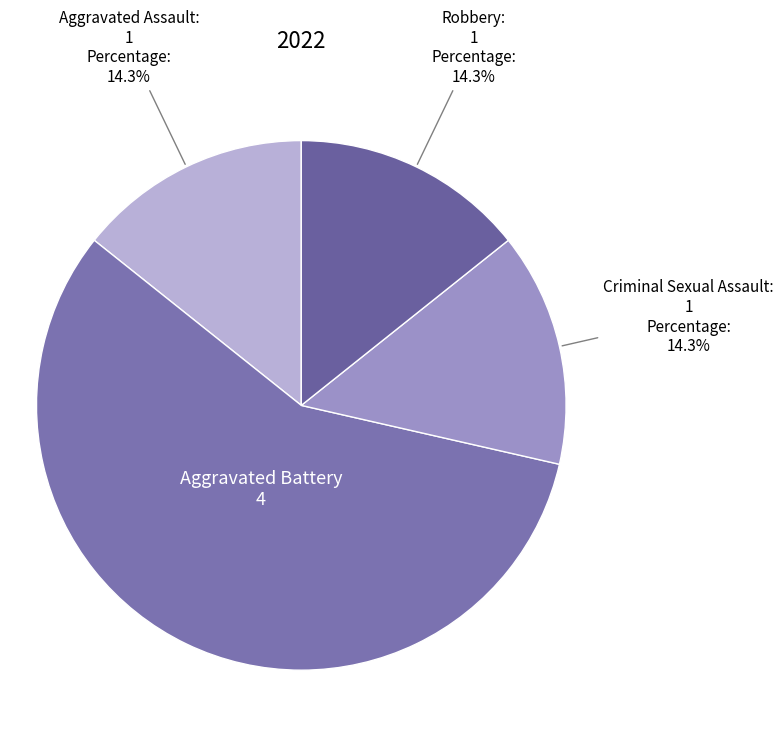

How many slices are in this pie chart?

4